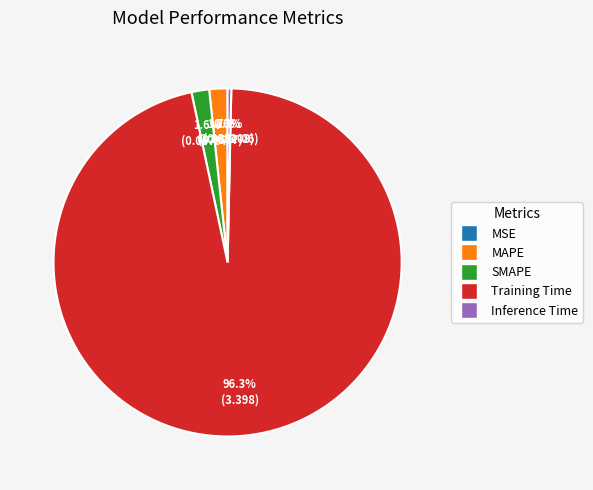

True or false: MAPE accounts for 2% of the total.

True